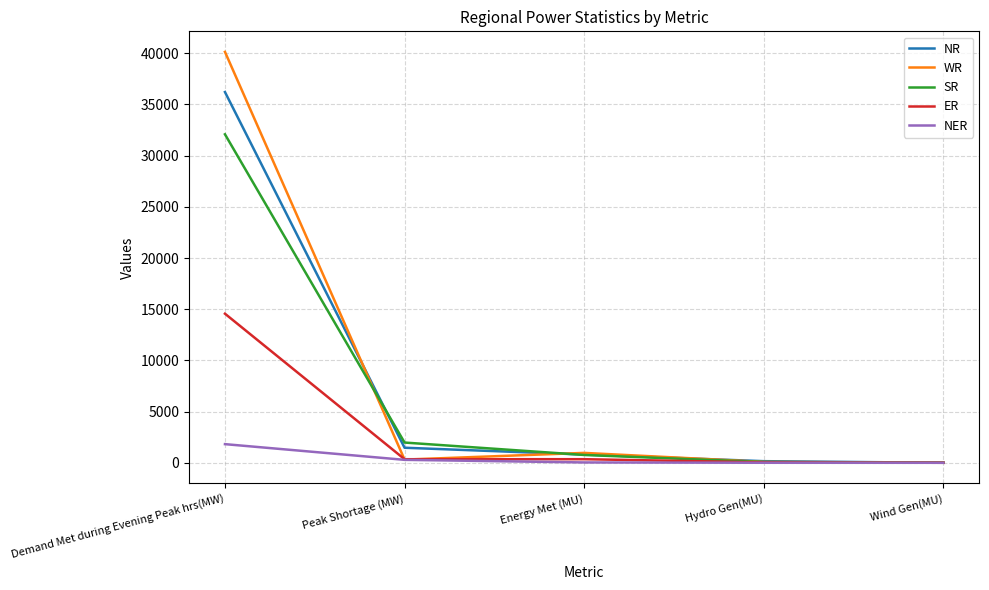

What is the sum of all ER values?

15301